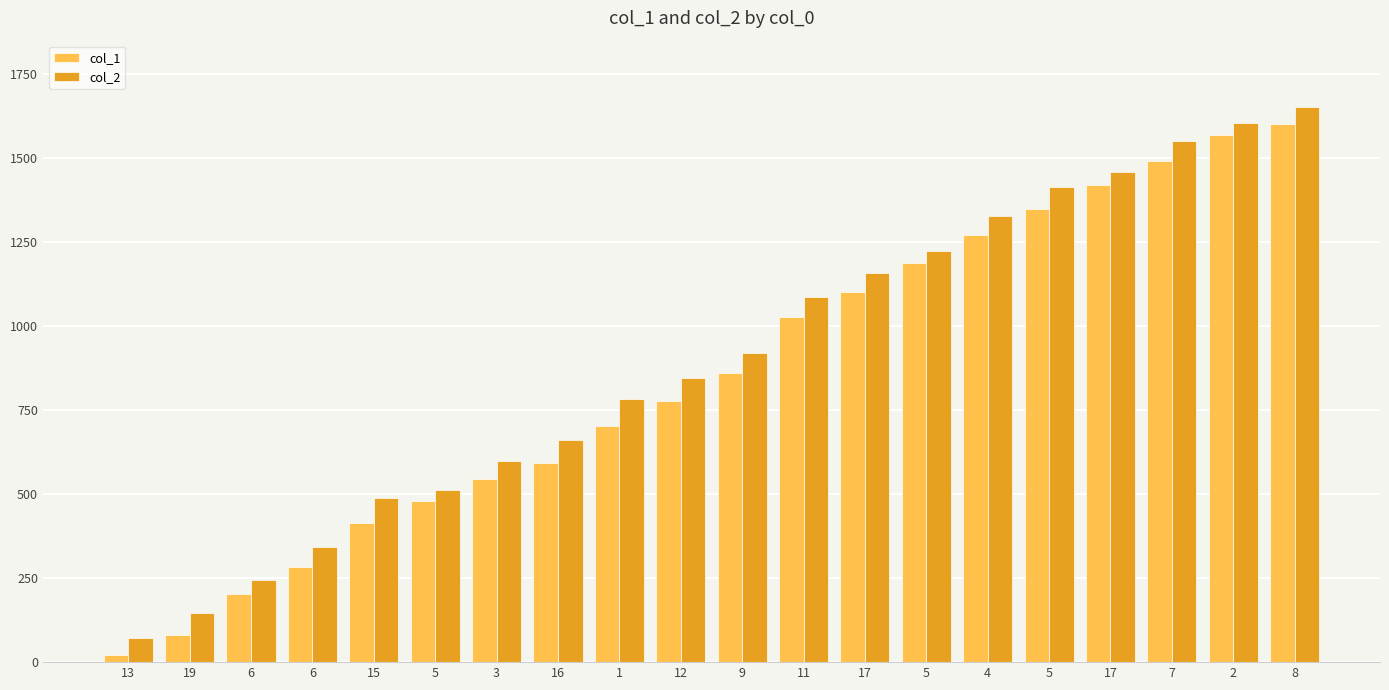

At which label is col_1 closest to 811?

12